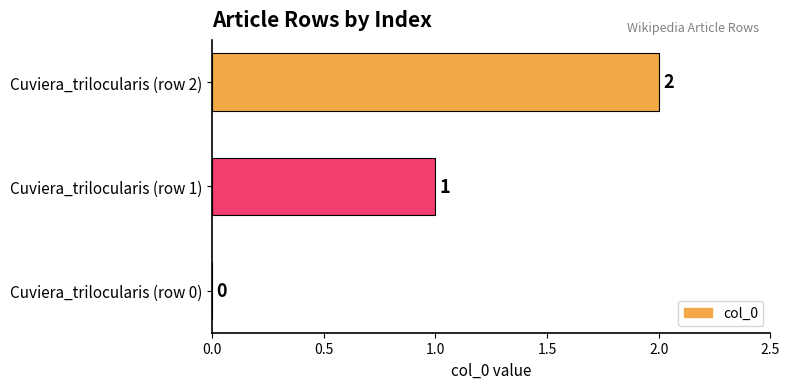

What is the change in value from Cuviera_trilocularis (row 0) to Cuviera_trilocularis (row 2)?

+2